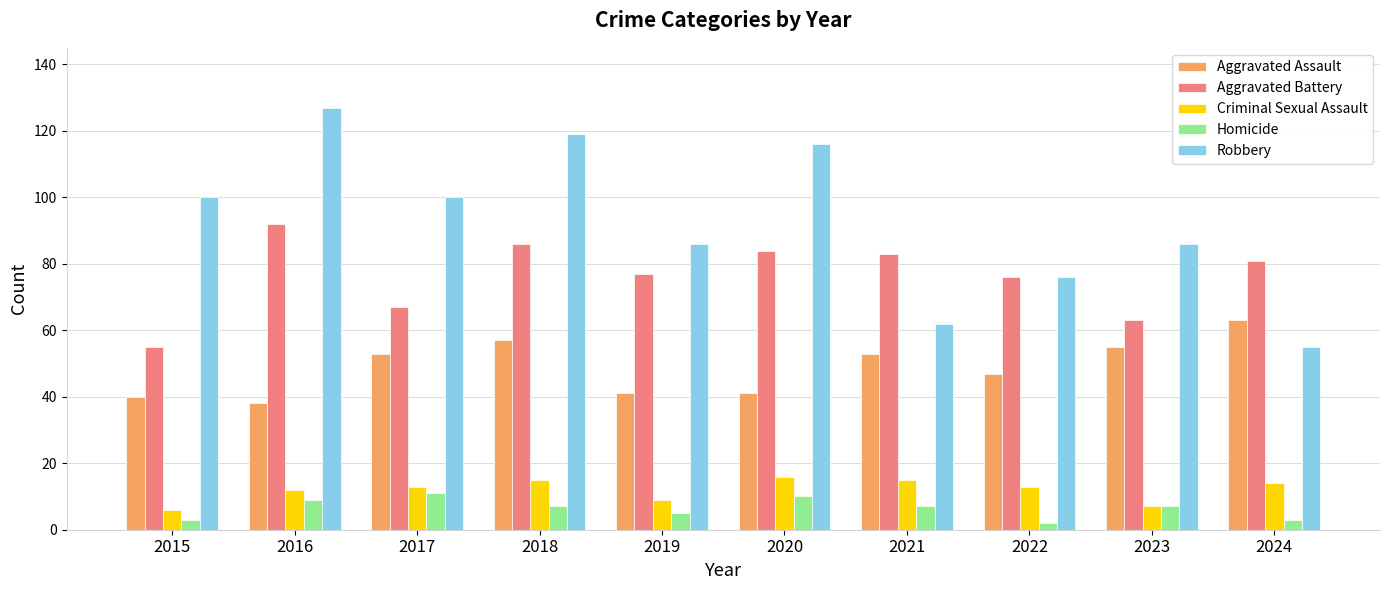

Which series changed the most between 2018 and 2023?

Robbery